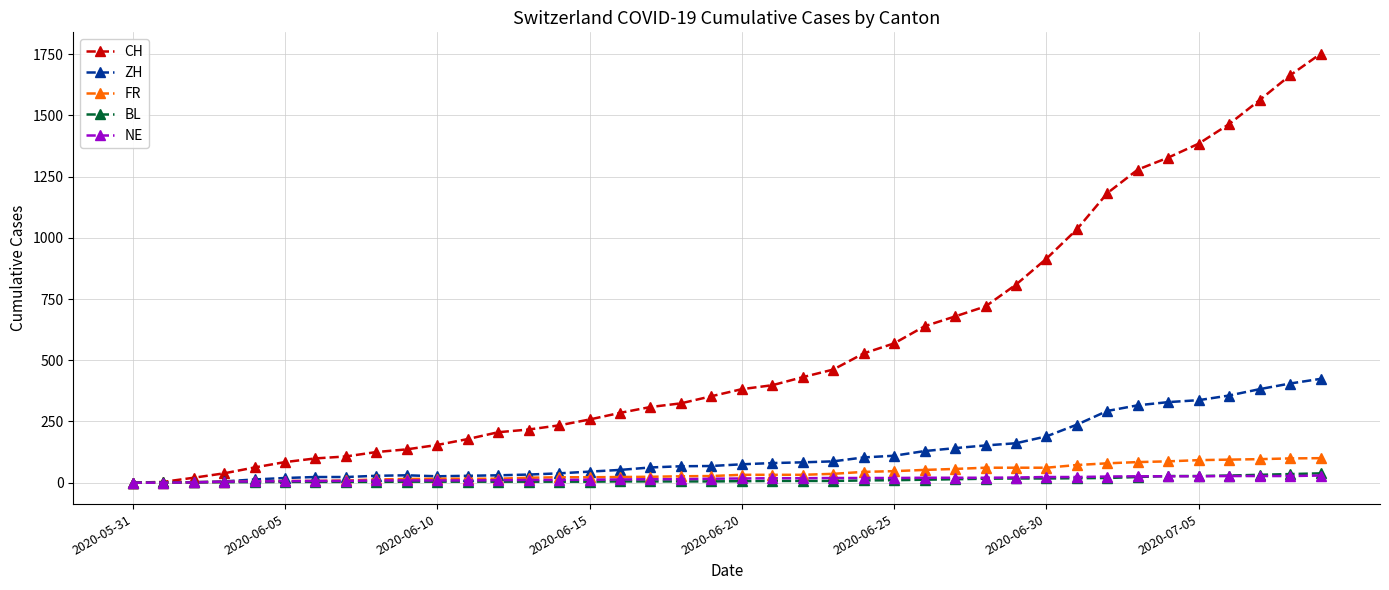

At how many categories does at least one series exceed 482?

16